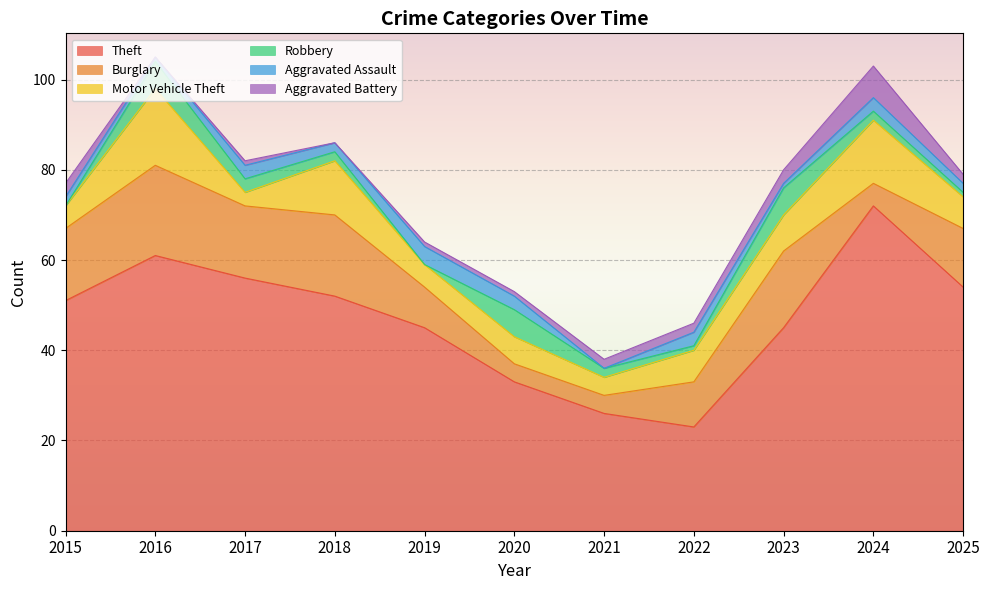

Which category has the highest value in the Theft series?

2024